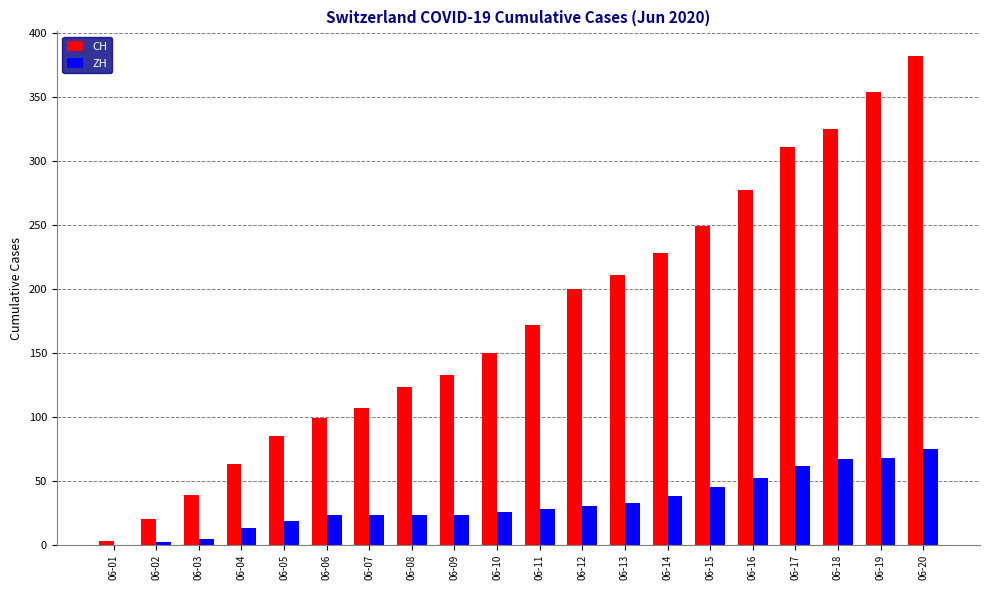

Count the number of categories in the chart.

20